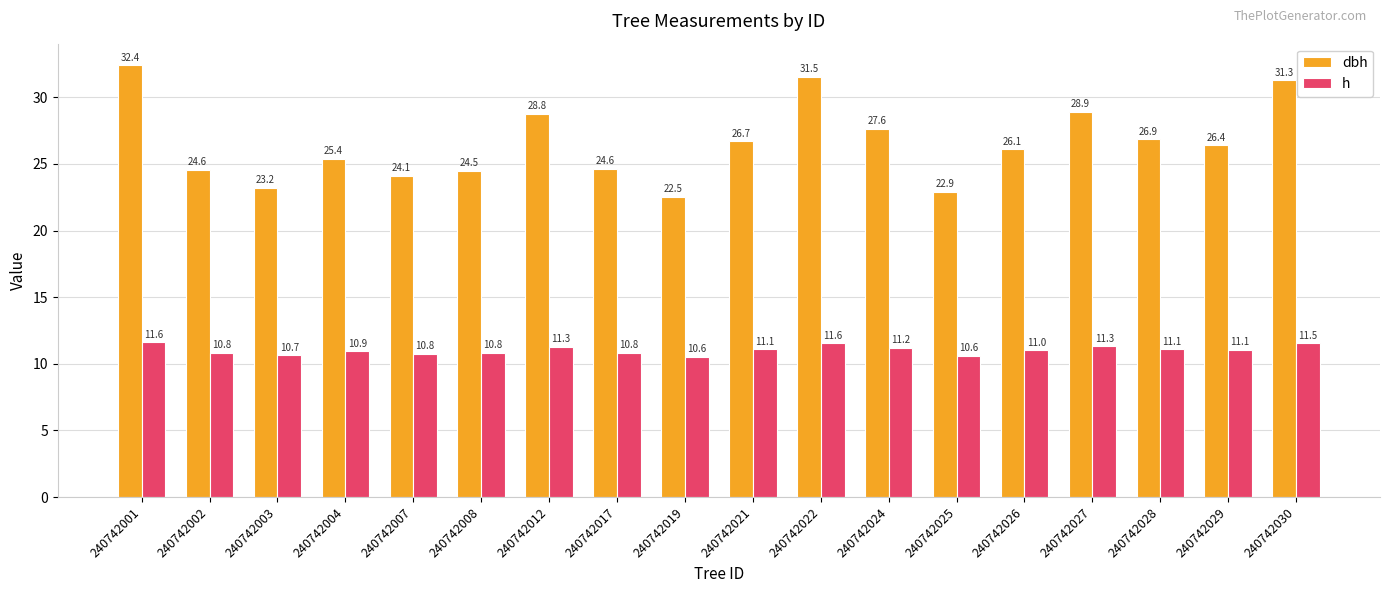

Where is h nearest to the value 11?

240742026